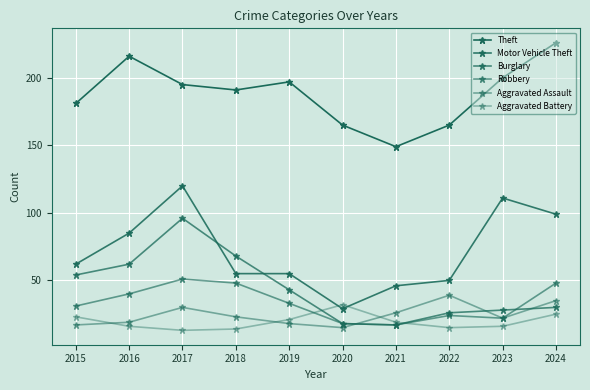

The value of Motor Vehicle Theft at 2016 is 85. True or false?

True